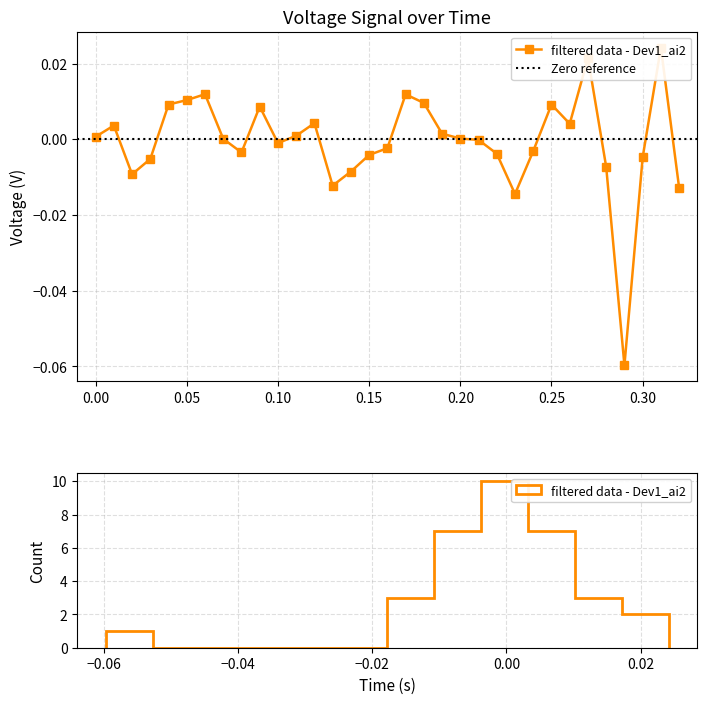

The value at 0.25 is 0.0. True or false?

False